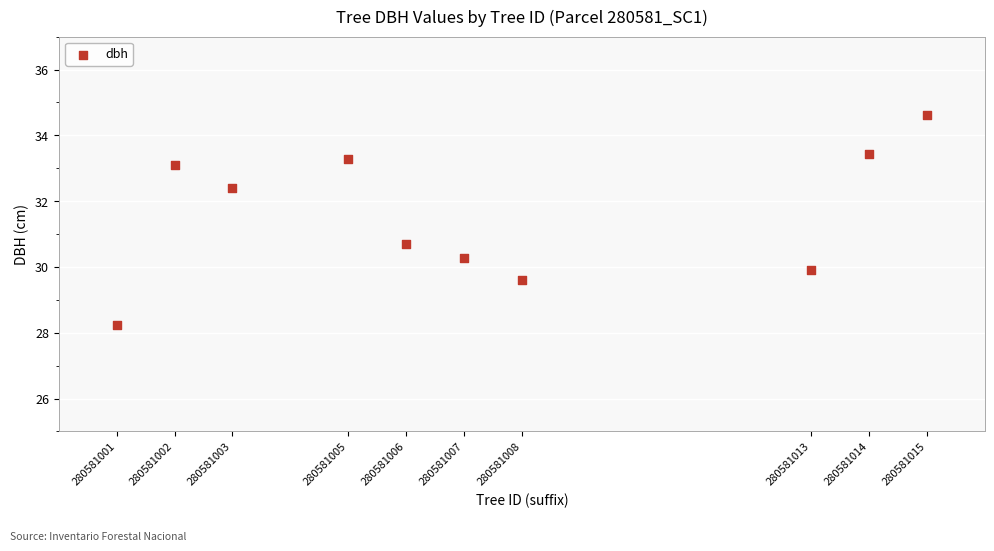

What Y value in the scatter plot is closest to 31?

30.7